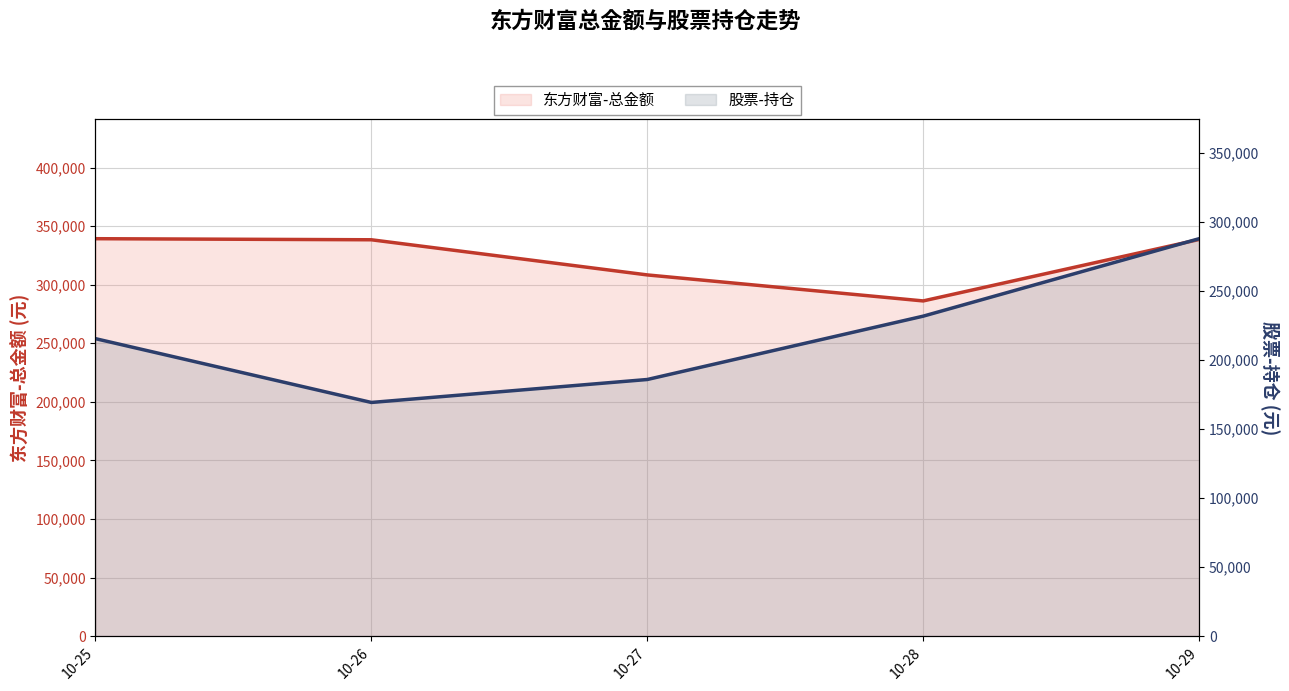

What is the difference between the maximum and minimum values in the 股票-持仓 series?

118710.0